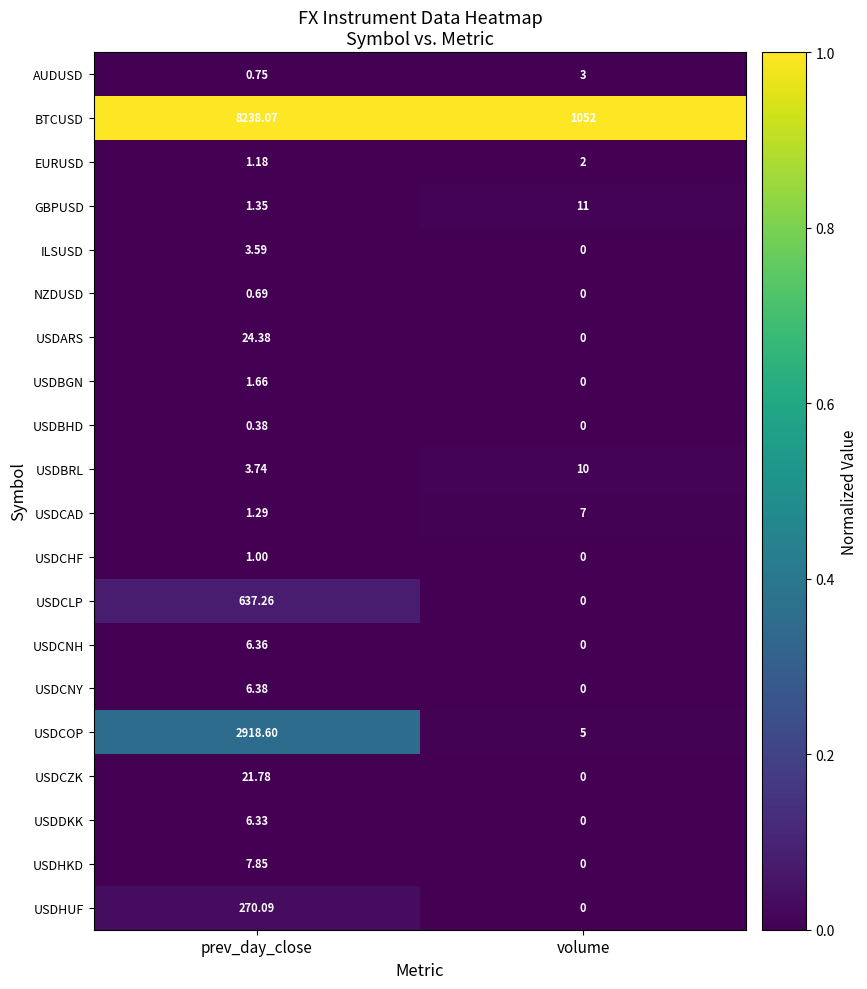

What is the total value across all series at prev_day_close?

12152.7